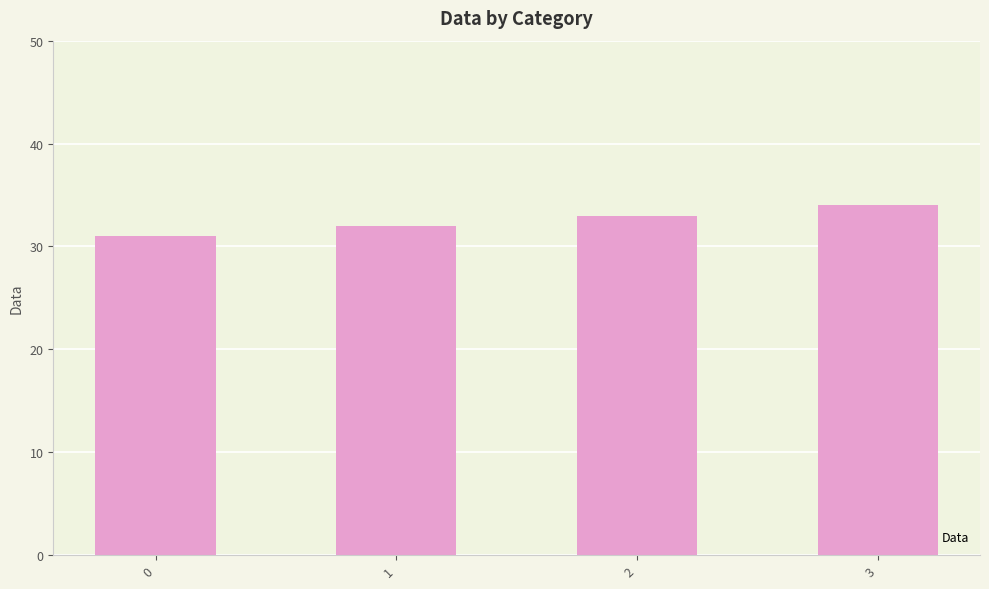

What value does the data have at 2?

33